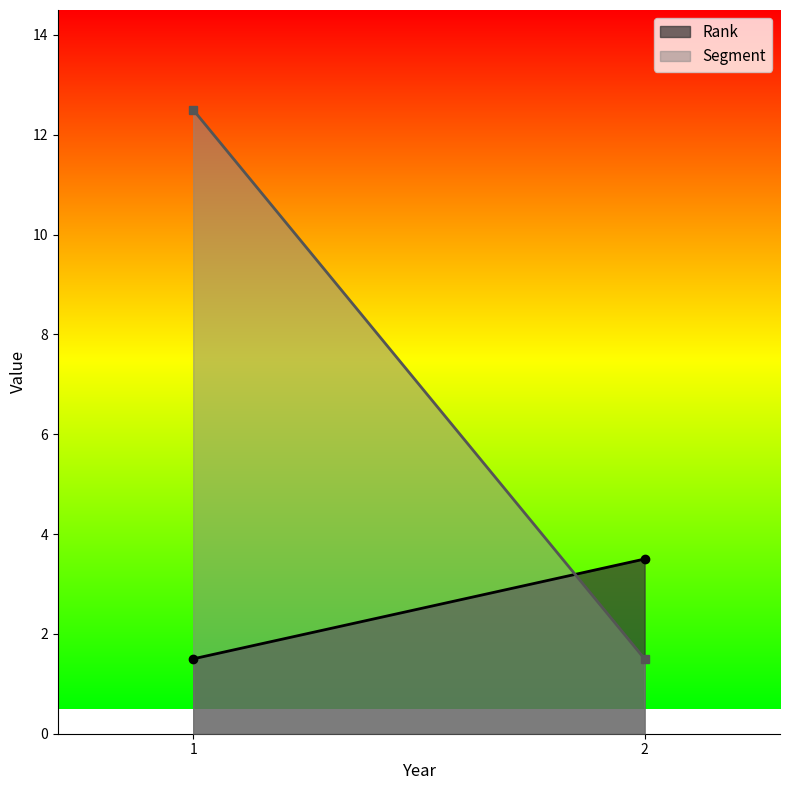

Is it true that Segment equals 17.2 at 1?

False